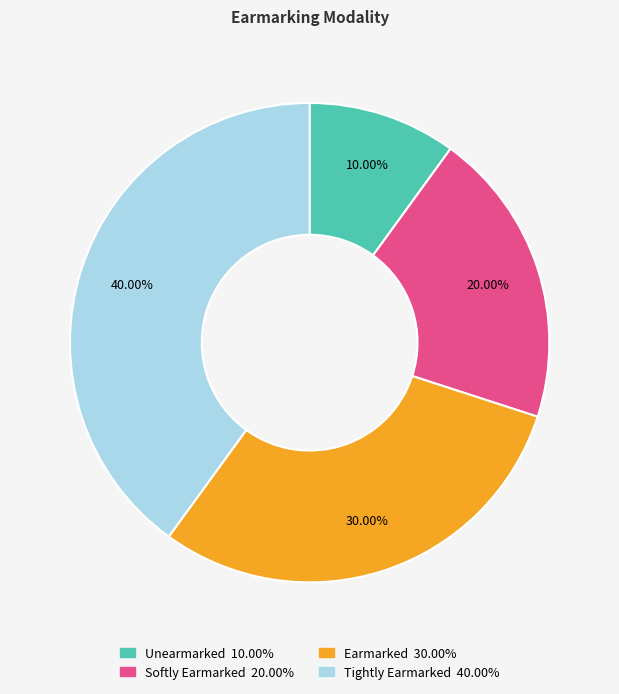

What is the ratio of the value at Earmarked to the value at Softly Earmarked?

1.5